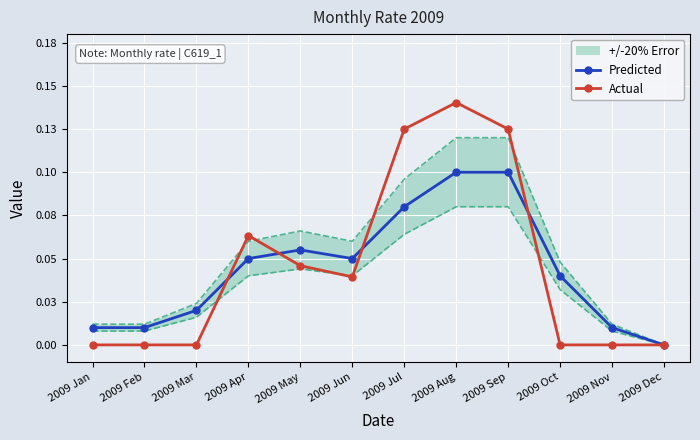

What is the sum of all Predicted values?

0.5